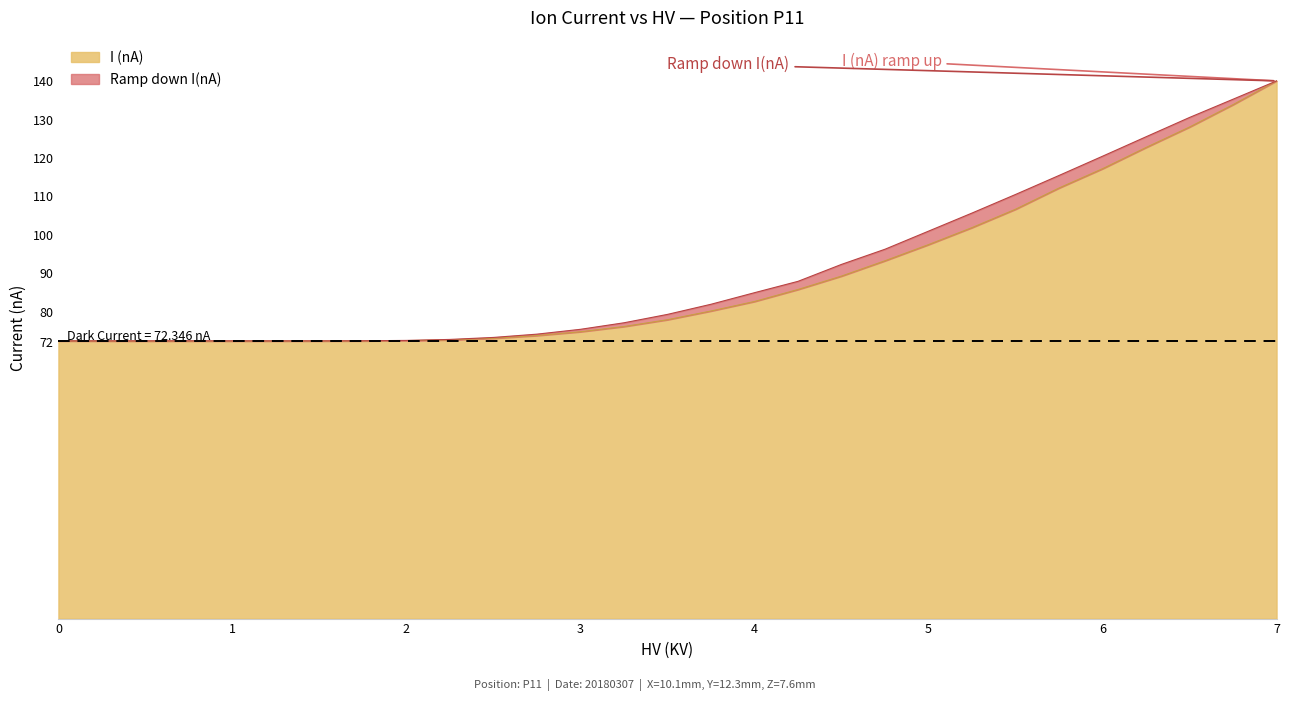

Which series has the widest spread of values?

I (nA)